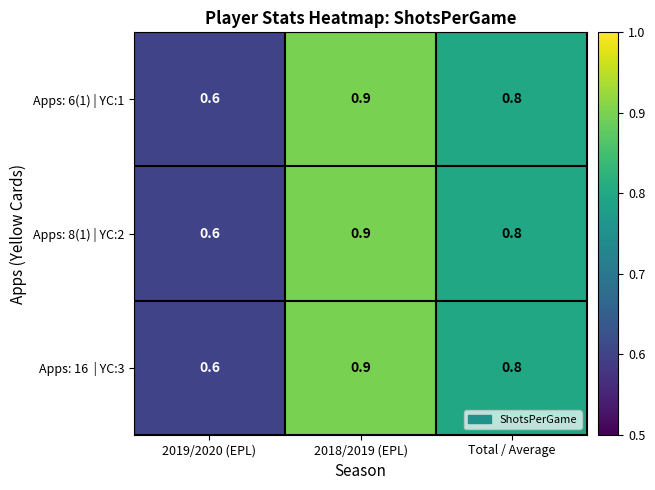

What is the minimum value for Apps: 6(1) | YC:1?

0.6